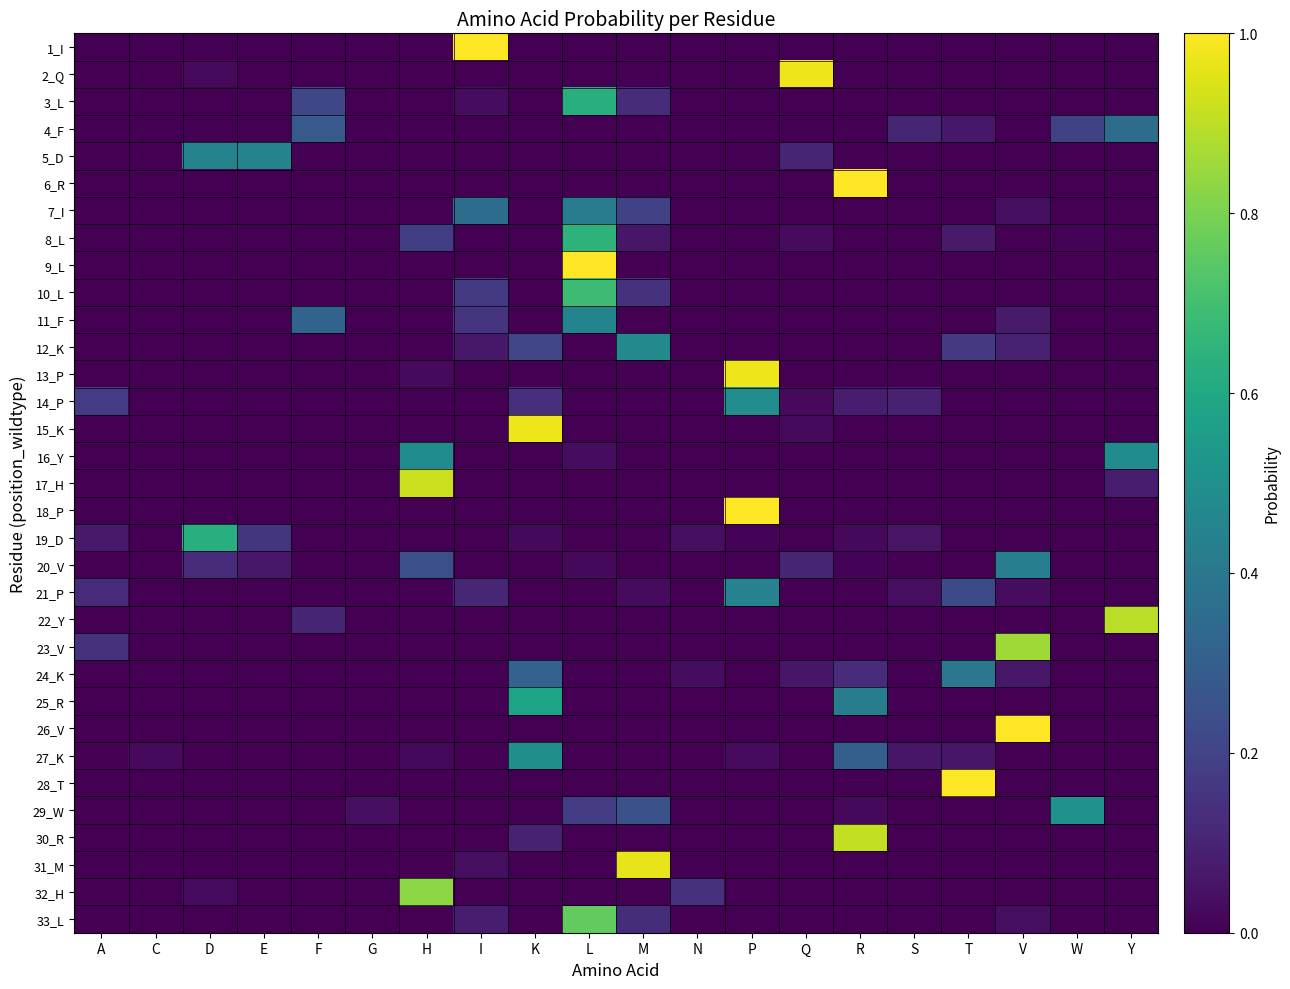

Reading right to left, what are all the values shown in this chart?

1_I: Y=0.0	W=0.0	V=0.0	T=0.0	S=0.0	R=0.0	Q=0.0	P=0.0	N=0.0	M=0.0	L=0.0	K=0.0	I=1.0	H=0.0	G=0.0	F=0.0	E=0.0	D=0.0	C=0.0	A=0.0
2_Q: Y=0.0	W=0.0	V=0.0	T=0.0	S=0.0	R=0.0	Q=1.0	P=0.0	N=0.0	M=0.0	L=0.0	K=0.0	I=0.0	H=0.0	G=0.0	F=0.0	E=0.0	D=0.0	C=0.0	A=0.0
3_L: Y=0.0	W=0.0	V=0.0	T=0.0	S=0.0	R=0.0	Q=0.0	P=0.0	N=0.0	M=0.1	L=0.6	K=0.0	I=0.0	H=0.0	G=0.0	F=0.2	E=0.0	D=0.0	C=0.0	A=0.0
4_F: Y=0.4	W=0.2	V=0.0	T=0.1	S=0.1	R=0.0	Q=0.0	P=0.0	N=0.0	M=0.0	L=0.0	K=0.0	I=0.0	H=0.0	G=0.0	F=0.3	E=0.0	D=0.0	C=0.0	A=0.0
5_D: Y=0.0	W=0.0	V=0.0	T=0.0	S=0.0	R=0.0	Q=0.1	P=0.0	N=0.0	M=0.0	L=0.0	K=0.0	I=0.0	H=0.0	G=0.0	F=0.0	E=0.4	D=0.4	C=0.0	A=0.0
6_R: Y=0.0	W=0.0	V=0.0	T=0.0	S=0.0	R=1.0	Q=0.0	P=0.0	N=0.0	M=0.0	L=0.0	K=0.0	I=0.0	H=0.0	G=0.0	F=0.0	E=0.0	D=0.0	C=0.0	A=0.0
7_I: Y=0.0	W=0.0	V=0.0	T=0.0	S=0.0	R=0.0	Q=0.0	P=0.0	N=0.0	M=0.2	L=0.4	K=0.0	I=0.4	H=0.0	G=0.0	F=0.0	E=0.0	D=0.0	C=0.0	A=0.0
8_L: Y=0.0	W=0.0	V=0.0	T=0.1	S=0.0	R=0.0	Q=0.0	P=0.0	N=0.0	M=0.1	L=0.6	K=0.0	I=0.0	H=0.2	G=0.0	F=0.0	E=0.0	D=0.0	C=0.0	A=0.0
9_L: Y=0.0	W=0.0	V=0.0	T=0.0	S=0.0	R=0.0	Q=0.0	P=0.0	N=0.0	M=0.0	L=1.0	K=0.0	I=0.0	H=0.0	G=0.0	F=0.0	E=0.0	D=0.0	C=0.0	A=0.0
10_L: Y=0.0	W=0.0	V=0.0	T=0.0	S=0.0	R=0.0	Q=0.0	P=0.0	N=0.0	M=0.1	L=0.7	K=0.0	I=0.2	H=0.0	G=0.0	F=0.0	E=0.0	D=0.0	C=0.0	A=0.0
11_F: Y=0.0	W=0.0	V=0.1	T=0.0	S=0.0	R=0.0	Q=0.0	P=0.0	N=0.0	M=0.0	L=0.5	K=0.0	I=0.2	H=0.0	G=0.0	F=0.3	E=0.0	D=0.0	C=0.0	A=0.0
12_K: Y=0.0	W=0.0	V=0.1	T=0.2	S=0.0	R=0.0	Q=0.0	P=0.0	N=0.0	M=0.5	L=0.0	K=0.2	I=0.1	H=0.0	G=0.0	F=0.0	E=0.0	D=0.0	C=0.0	A=0.0
13_P: Y=0.0	W=0.0	V=0.0	T=0.0	S=0.0	R=0.0	Q=0.0	P=1.0	N=0.0	M=0.0	L=0.0	K=0.0	I=0.0	H=0.0	G=0.0	F=0.0	E=0.0	D=0.0	C=0.0	A=0.0
14_P: Y=0.0	W=0.0	V=0.0	T=0.0	S=0.1	R=0.1	Q=0.0	P=0.5	N=0.0	M=0.0	L=0.0	K=0.1	I=0.0	H=0.0	G=0.0	F=0.0	E=0.0	D=0.0	C=0.0	A=0.2
15_K: Y=0.0	W=0.0	V=0.0	T=0.0	S=0.0	R=0.0	Q=0.0	P=0.0	N=0.0	M=0.0	L=0.0	K=1.0	I=0.0	H=0.0	G=0.0	F=0.0	E=0.0	D=0.0	C=0.0	A=0.0
16_Y: Y=0.5	W=0.0	V=0.0	T=0.0	S=0.0	R=0.0	Q=0.0	P=0.0	N=0.0	M=0.0	L=0.0	K=0.0	I=0.0	H=0.5	G=0.0	F=0.0	E=0.0	D=0.0	C=0.0	A=0.0
17_H: Y=0.1	W=0.0	V=0.0	T=0.0	S=0.0	R=0.0	Q=0.0	P=0.0	N=0.0	M=0.0	L=0.0	K=0.0	I=0.0	H=0.9	G=0.0	F=0.0	E=0.0	D=0.0	C=0.0	A=0.0
18_P: Y=0.0	W=0.0	V=0.0	T=0.0	S=0.0	R=0.0	Q=0.0	P=1.0	N=0.0	M=0.0	L=0.0	K=0.0	I=0.0	H=0.0	G=0.0	F=0.0	E=0.0	D=0.0	C=0.0	A=0.0
19_D: Y=0.0	W=0.0	V=0.0	T=0.0	S=0.1	R=0.0	Q=0.0	P=0.0	N=0.0	M=0.0	L=0.0	K=0.0	I=0.0	H=0.0	G=0.0	F=0.0	E=0.2	D=0.6	C=0.0	A=0.1
20_V: Y=0.0	W=0.0	V=0.4	T=0.0	S=0.0	R=0.0	Q=0.1	P=0.0	N=0.0	M=0.0	L=0.0	K=0.0	I=0.0	H=0.2	G=0.0	F=0.0	E=0.1	D=0.1	C=0.0	A=0.0
21_P: Y=0.0	W=0.0	V=0.0	T=0.2	S=0.0	R=0.0	Q=0.0	P=0.4	N=0.0	M=0.0	L=0.0	K=0.0	I=0.1	H=0.0	G=0.0	F=0.0	E=0.0	D=0.0	C=0.0	A=0.1
22_Y: Y=0.9	W=0.0	V=0.0	T=0.0	S=0.0	R=0.0	Q=0.0	P=0.0	N=0.0	M=0.0	L=0.0	K=0.0	I=0.0	H=0.0	G=0.0	F=0.1	E=0.0	D=0.0	C=0.0	A=0.0
23_V: Y=0.0	W=0.0	V=0.9	T=0.0	S=0.0	R=0.0	Q=0.0	P=0.0	N=0.0	M=0.0	L=0.0	K=0.0	I=0.0	H=0.0	G=0.0	F=0.0	E=0.0	D=0.0	C=0.0	A=0.1
24_K: Y=0.0	W=0.0	V=0.1	T=0.4	S=0.0	R=0.1	Q=0.1	P=0.0	N=0.0	M=0.0	L=0.0	K=0.3	I=0.0	H=0.0	G=0.0	F=0.0	E=0.0	D=0.0	C=0.0	A=0.0
25_R: Y=0.0	W=0.0	V=0.0	T=0.0	S=0.0	R=0.4	Q=0.0	P=0.0	N=0.0	M=0.0	L=0.0	K=0.6	I=0.0	H=0.0	G=0.0	F=0.0	E=0.0	D=0.0	C=0.0	A=0.0
26_V: Y=0.0	W=0.0	V=1.0	T=0.0	S=0.0	R=0.0	Q=0.0	P=0.0	N=0.0	M=0.0	L=0.0	K=0.0	I=0.0	H=0.0	G=0.0	F=0.0	E=0.0	D=0.0	C=0.0	A=0.0
27_K: Y=0.0	W=0.0	V=0.0	T=0.1	S=0.1	R=0.3	Q=0.0	P=0.0	N=0.0	M=0.0	L=0.0	K=0.5	I=0.0	H=0.0	G=0.0	F=0.0	E=0.0	D=0.0	C=0.0	A=0.0
28_T: Y=0.0	W=0.0	V=0.0	T=1.0	S=0.0	R=0.0	Q=0.0	P=0.0	N=0.0	M=0.0	L=0.0	K=0.0	I=0.0	H=0.0	G=0.0	F=0.0	E=0.0	D=0.0	C=0.0	A=0.0
29_W: Y=0.0	W=0.5	V=0.0	T=0.0	S=0.0	R=0.0	Q=0.0	P=0.0	N=0.0	M=0.2	L=0.2	K=0.0	I=0.0	H=0.0	G=0.0	F=0.0	E=0.0	D=0.0	C=0.0	A=0.0
30_R: Y=0.0	W=0.0	V=0.0	T=0.0	S=0.0	R=0.9	Q=0.0	P=0.0	N=0.0	M=0.0	L=0.0	K=0.1	I=0.0	H=0.0	G=0.0	F=0.0	E=0.0	D=0.0	C=0.0	A=0.0
31_M: Y=0.0	W=0.0	V=0.0	T=0.0	S=0.0	R=0.0	Q=0.0	P=0.0	N=0.0	M=1.0	L=0.0	K=0.0	I=0.0	H=0.0	G=0.0	F=0.0	E=0.0	D=0.0	C=0.0	A=0.0
32_H: Y=0.0	W=0.0	V=0.0	T=0.0	S=0.0	R=0.0	Q=0.0	P=0.0	N=0.1	M=0.0	L=0.0	K=0.0	I=0.0	H=0.8	G=0.0	F=0.0	E=0.0	D=0.0	C=0.0	A=0.0
33_L: Y=0.0	W=0.0	V=0.0	T=0.0	S=0.0	R=0.0	Q=0.0	P=0.0	N=0.0	M=0.1	L=0.8	K=0.0	I=0.1	H=0.0	G=0.0	F=0.0	E=0.0	D=0.0	C=0.0	A=0.0